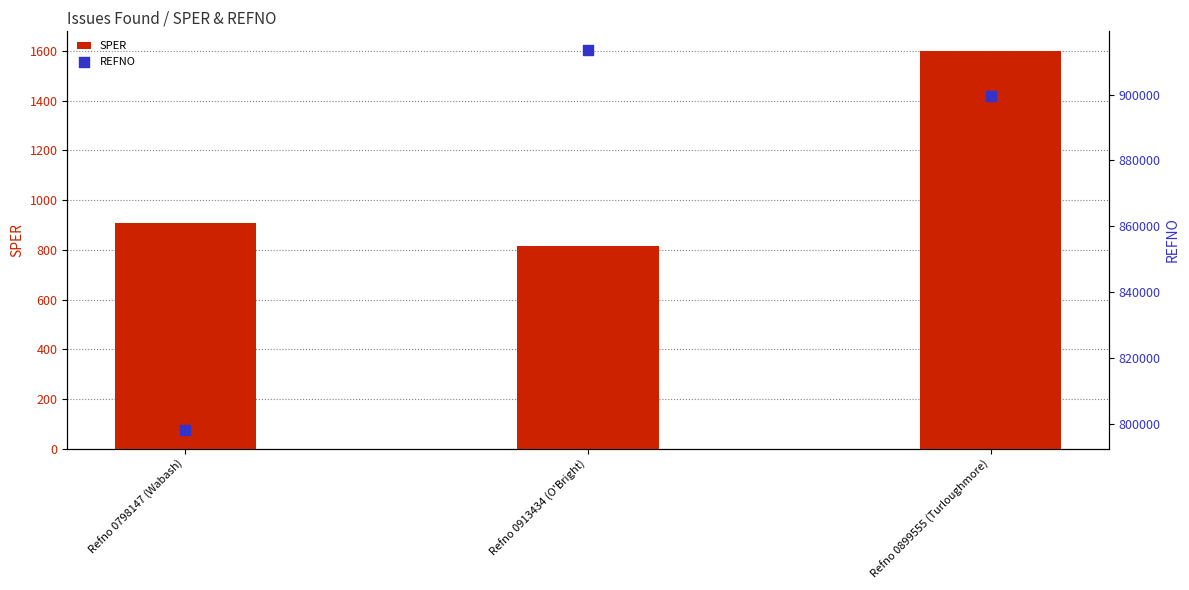

Which series has the largest total across all categories?

REFNO